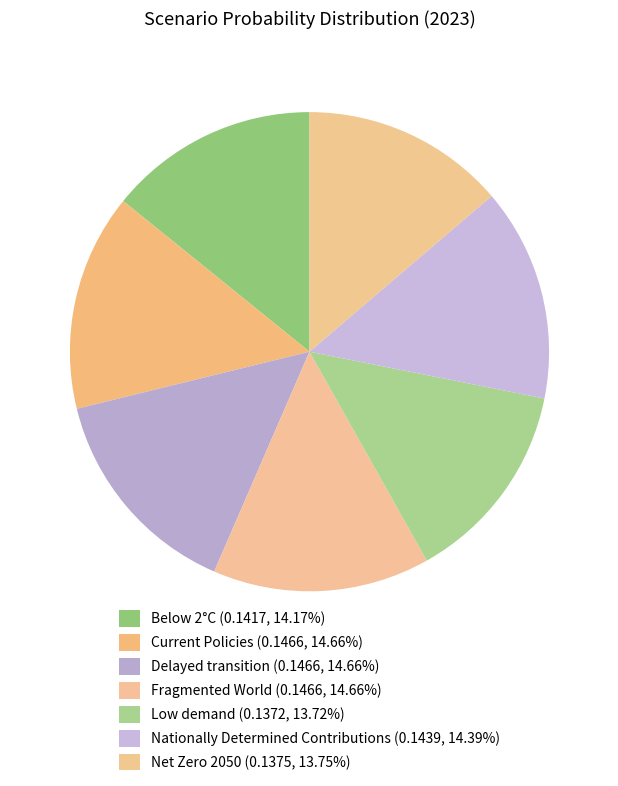

How many slices are in this pie chart?

7